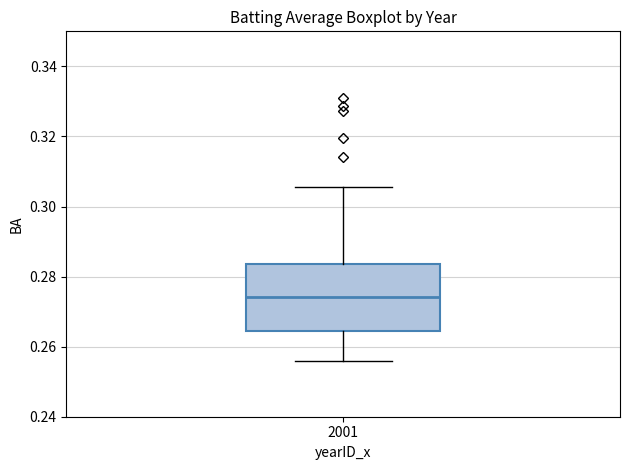

Transcribe this box plot: give where the median line is, the range the box spans, and where the two whiskers end, as read against the y-axis. The values are not printed on the chart, so give them approximately, as read against the axis.

median 0.274, box 0.264 to 0.284, whiskers 0.256 to 0.306